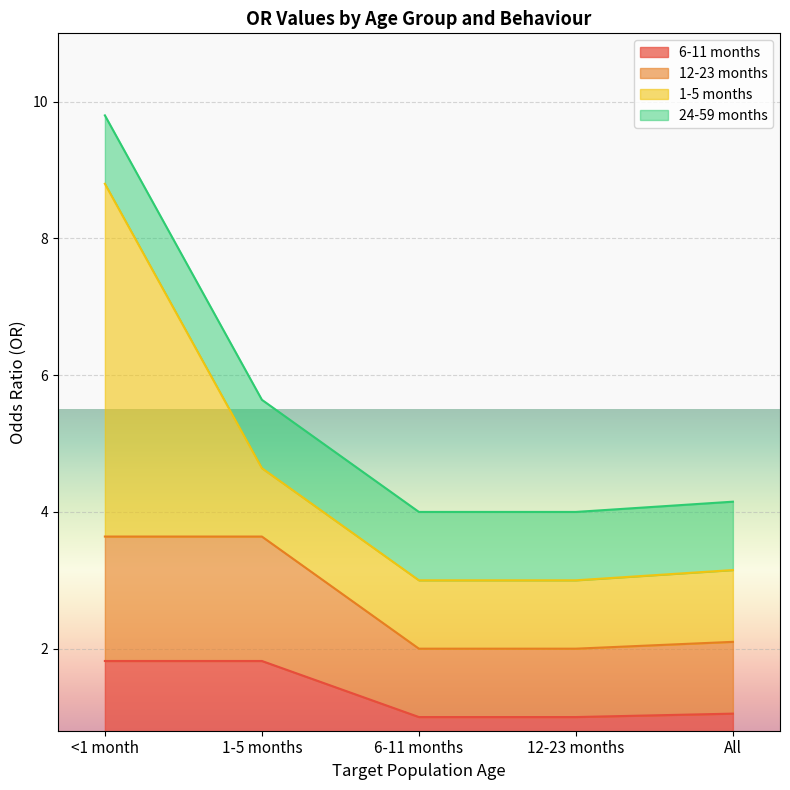

The value of 6-11 months at <1 month is 2.5. True or false?

False